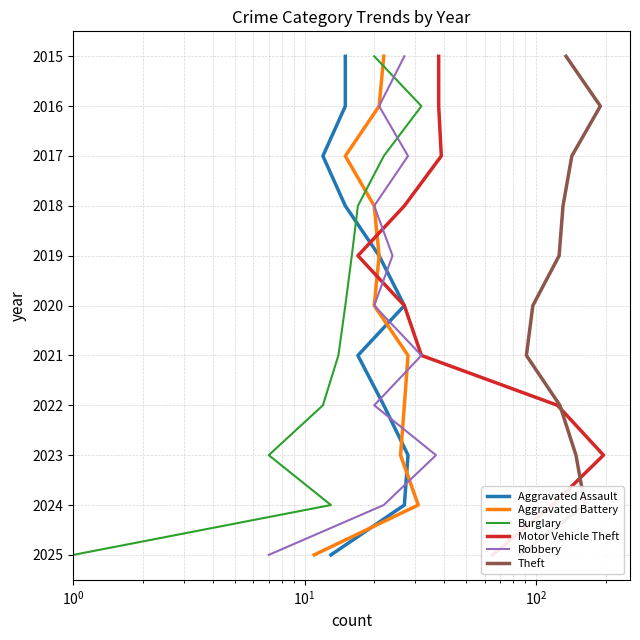

Rank the series at $\mathdefault{10^{0}}$ from lowest to highest value.

Aggravated Assault, Aggravated Battery, Burglary, Motor Vehicle Theft, Robbery, Theft